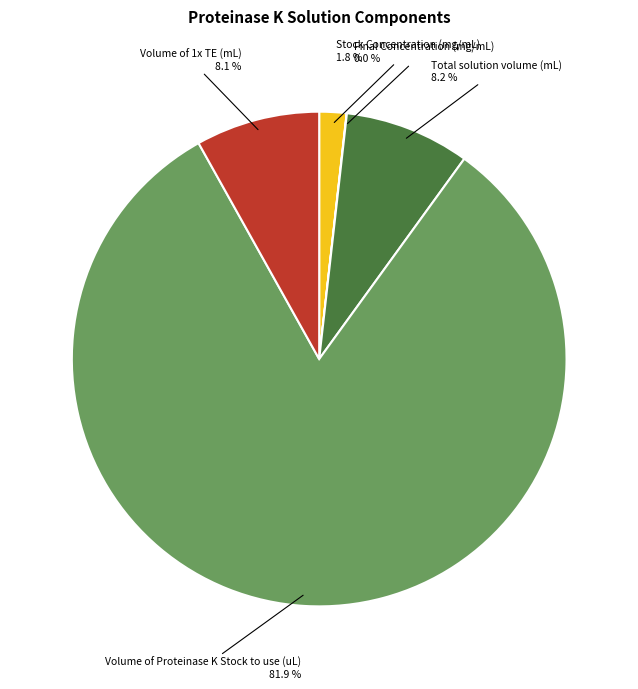

Is Stock Concentration (mg/mL) the majority of the pie?

No